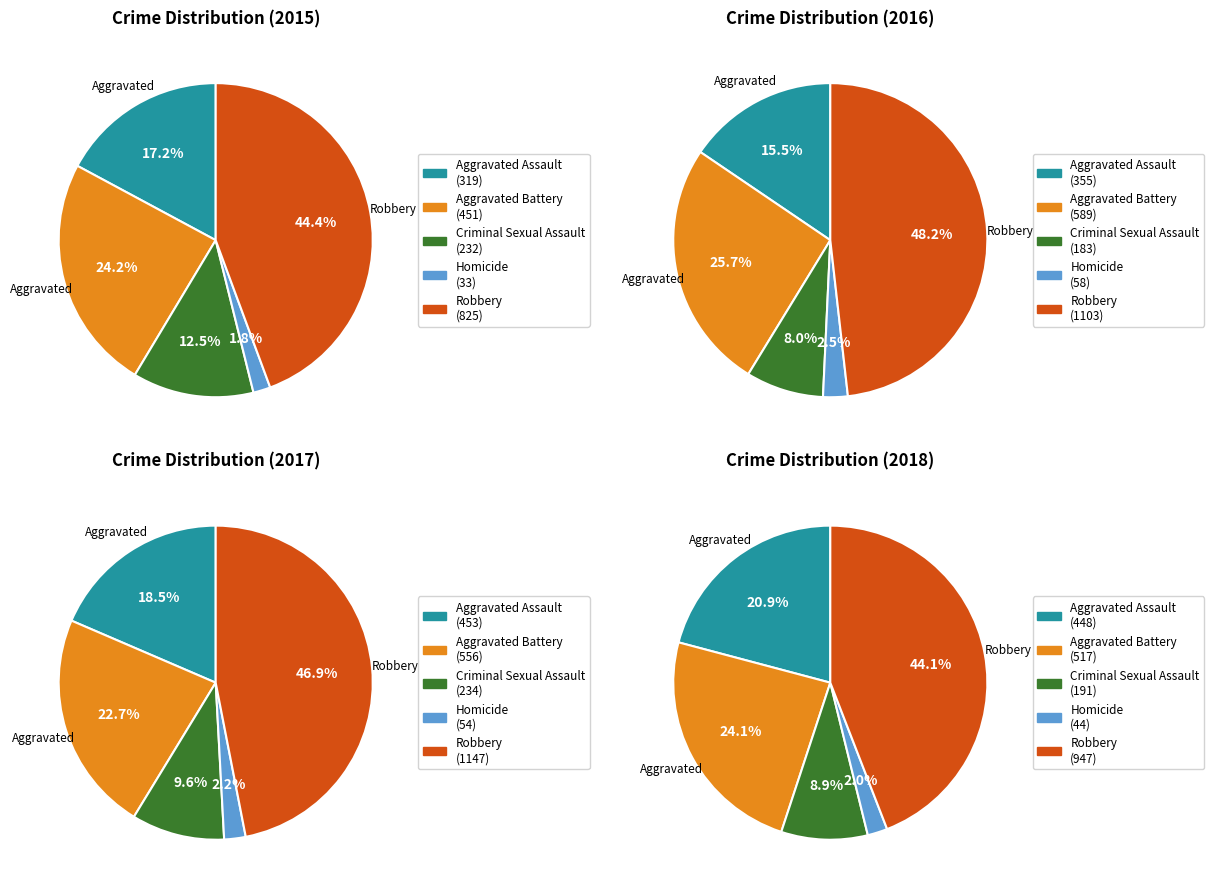

Is there any slice that represents more than half of the pie?

No